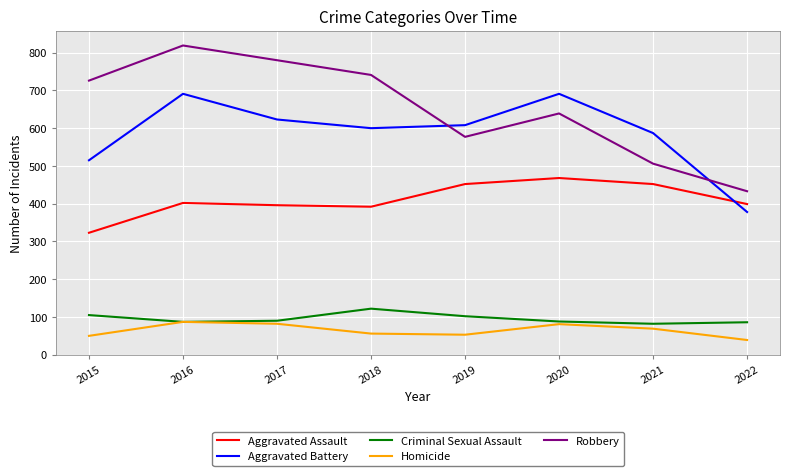

What is the total value across all series at 2022?

1335